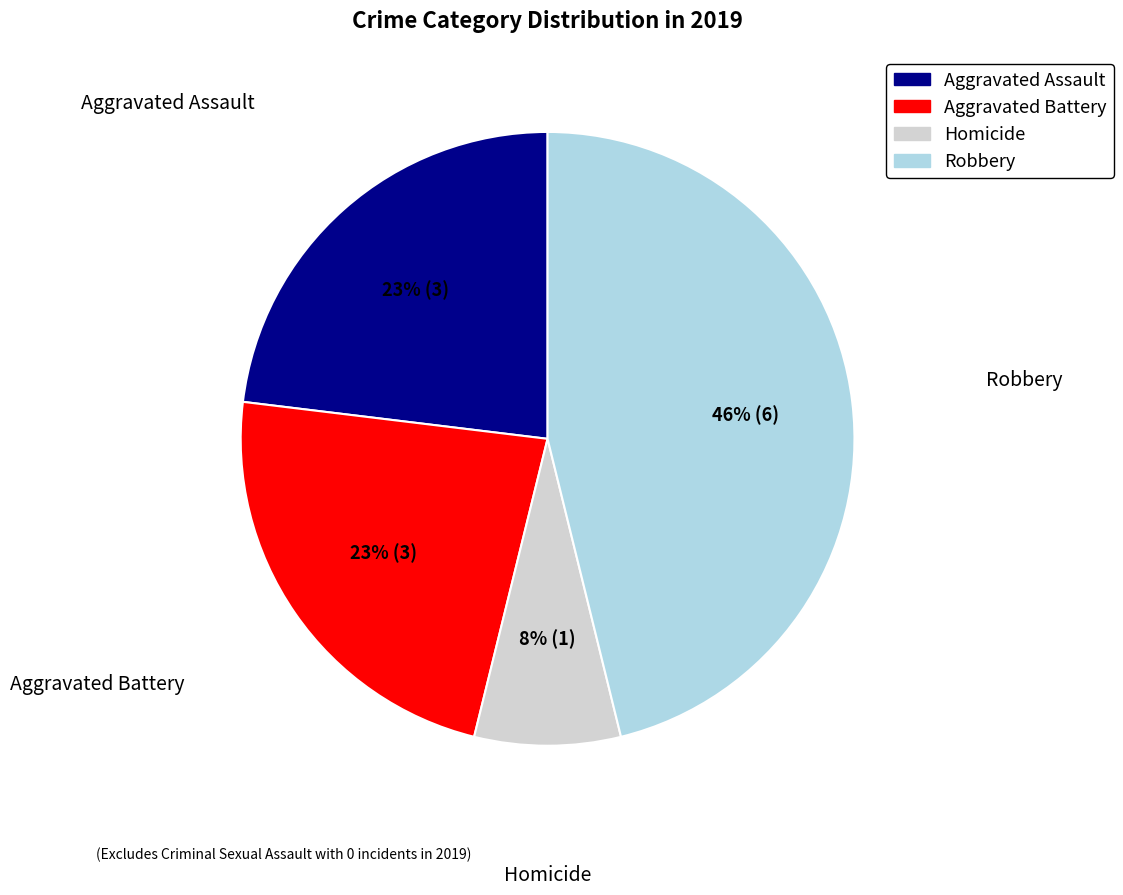

To the nearest percent, what is the average slice percentage?

25%